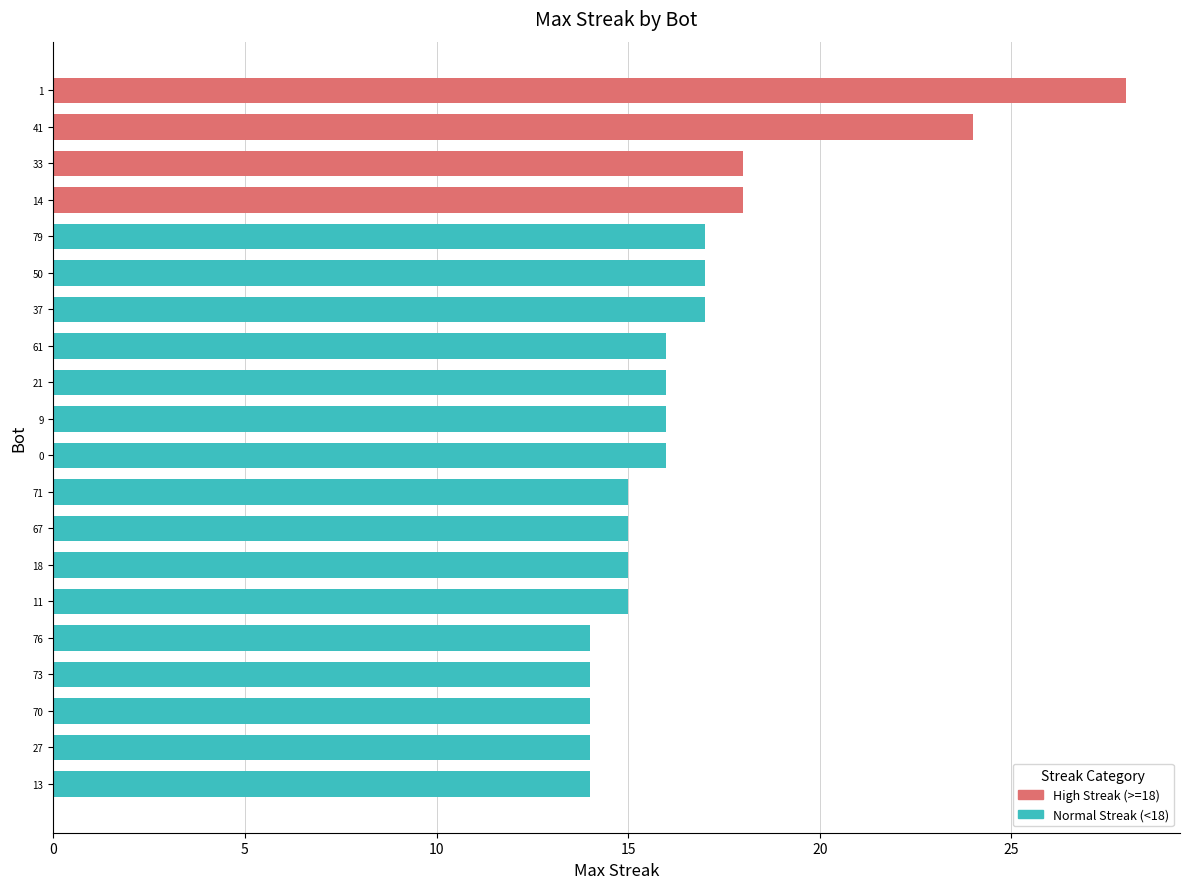

What is the difference between the second highest and second lowest values?

10